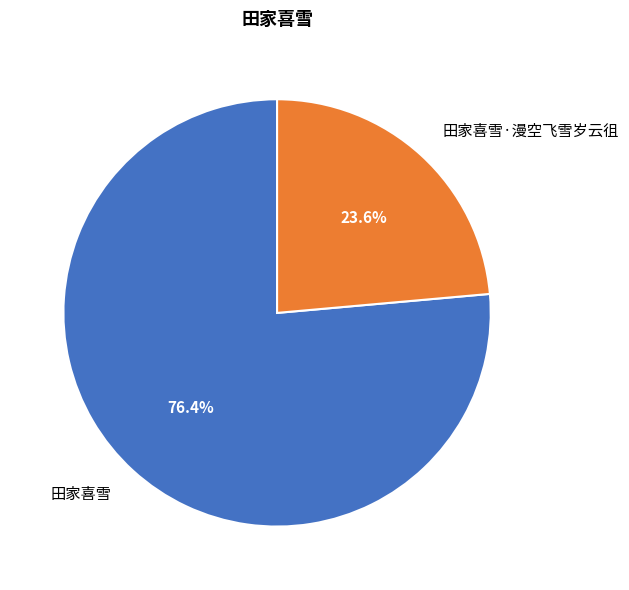

What is the ratio of the value at 田家喜雪·漫空飞雪岁云徂 to the value at 田家喜雪?

0.3